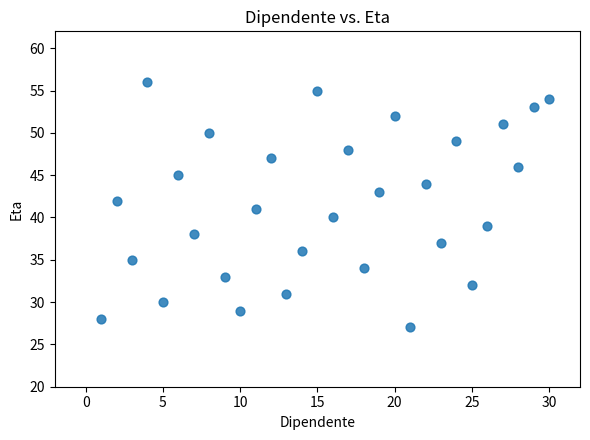

What is the range of X values (max minus min)?

29